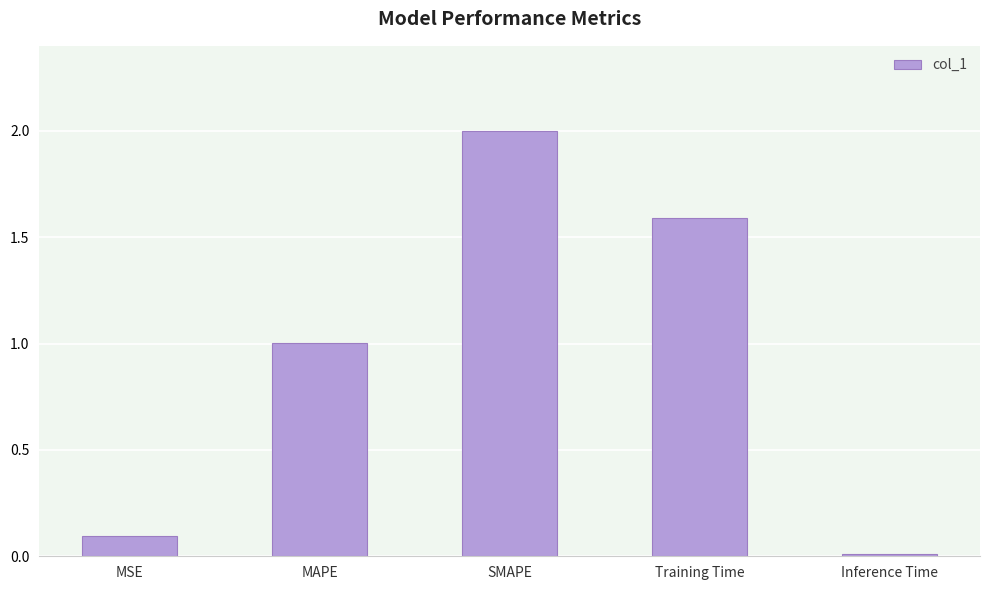

Which has a higher value, Inference Time or Training Time?

Training Time